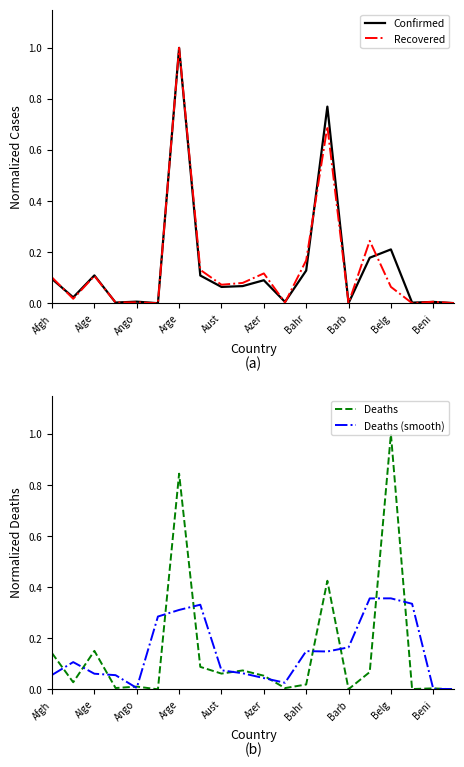

What is the highest value of the Confirmed series?

1.0